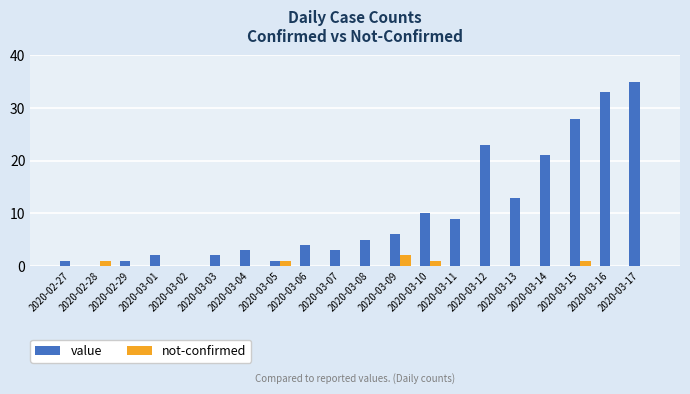

Which series changed the most between 2020-03-10 and 2020-03-17?

value